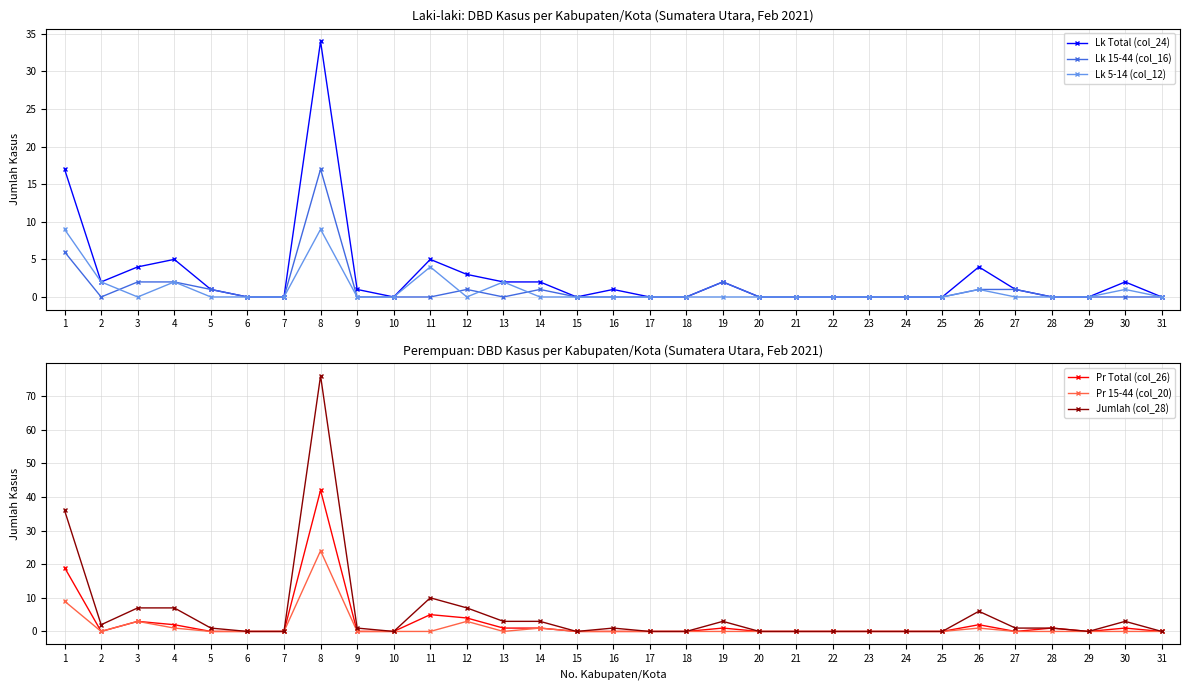

True or false: Pr Total (col_26) and Jumlah (col_28) cross at least once.

False